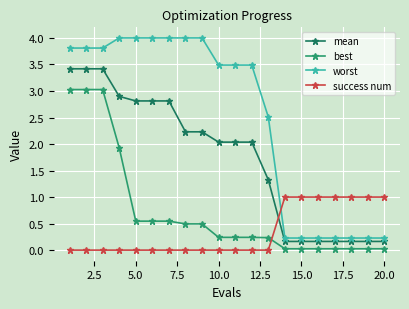

Which series has the largest range (max minus min)?

worst